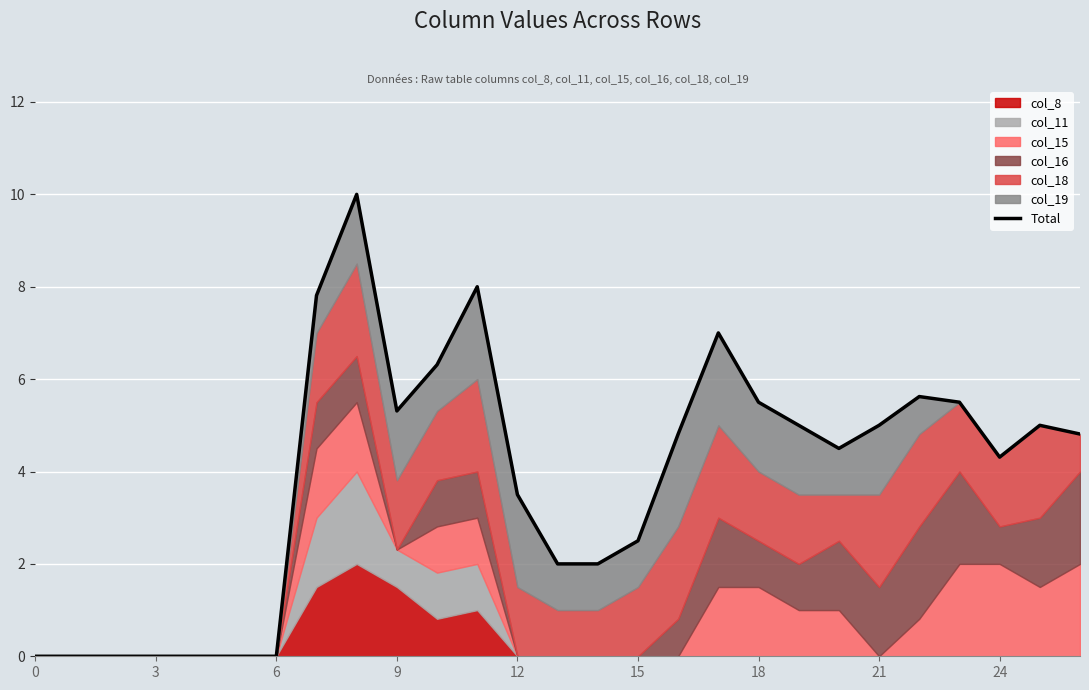

At which category does the data reach its first local valley?

9